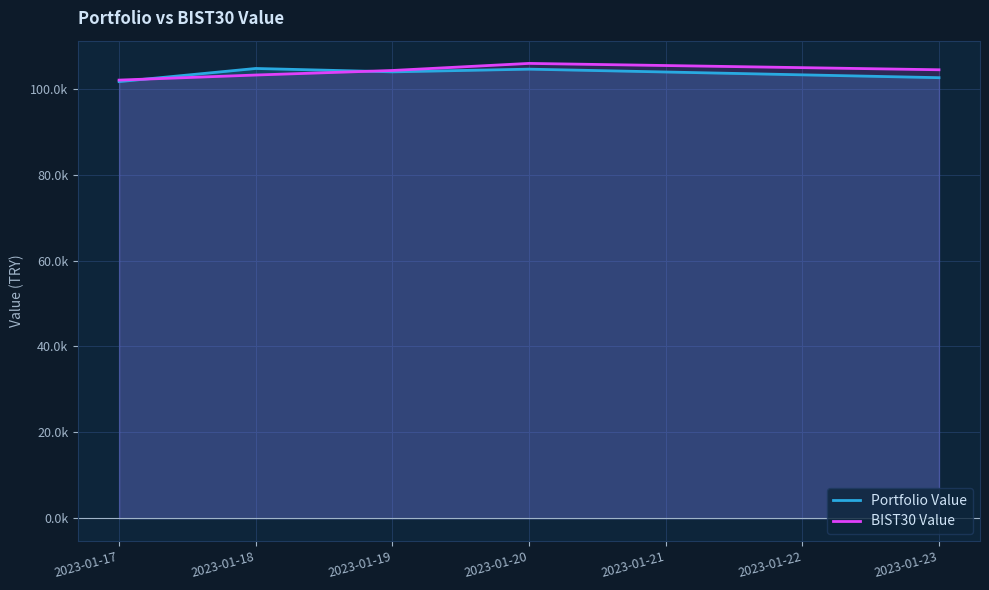

What is the minimum value shown in the chart?

101687.3